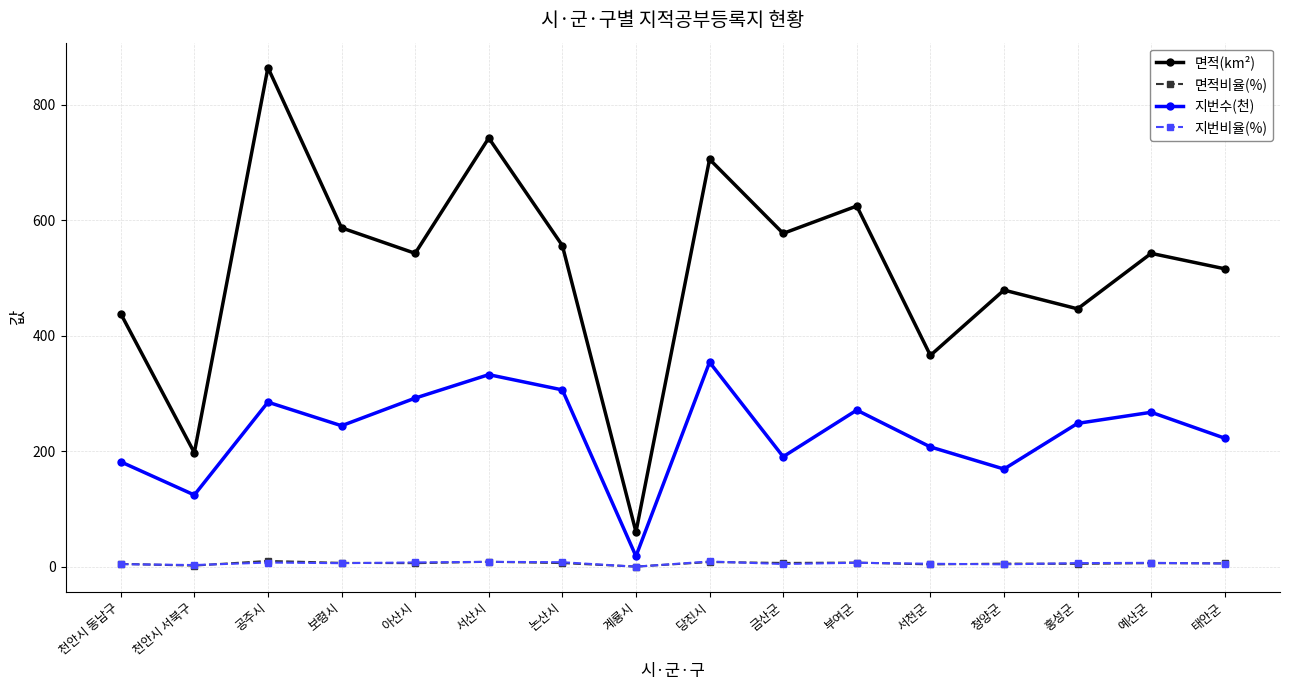

Which series has the widest spread of values?

면적(km²)